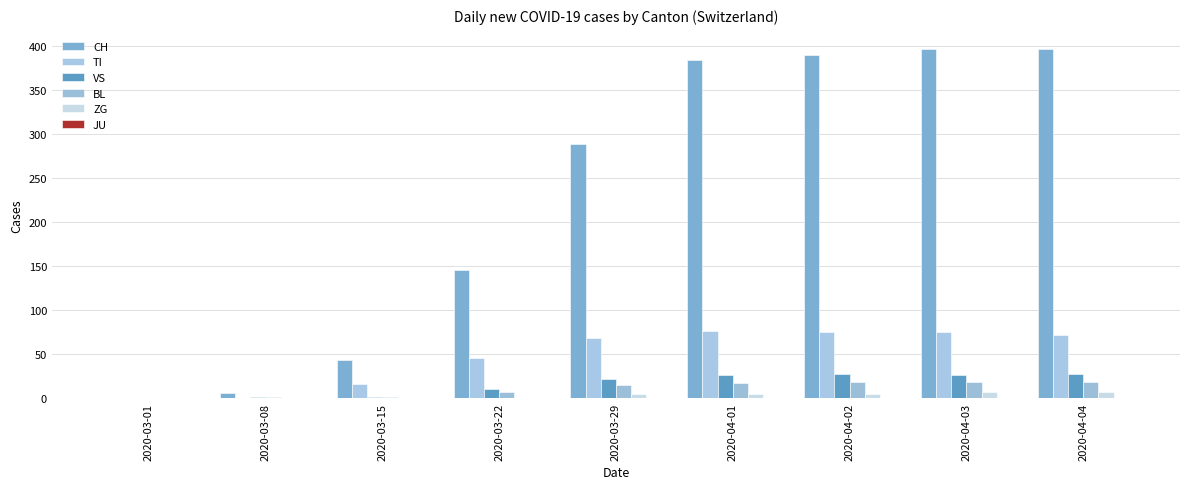

The value of VS at 2020-03-01 is 15. True or false?

False